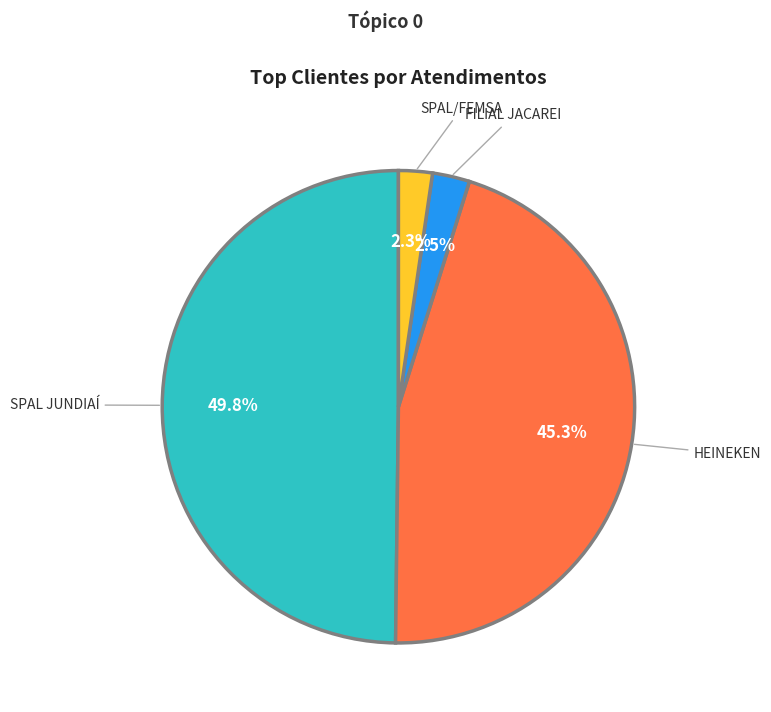

What percentage do SPAL/FEMSA and HEINEKEN together represent?

47.6%